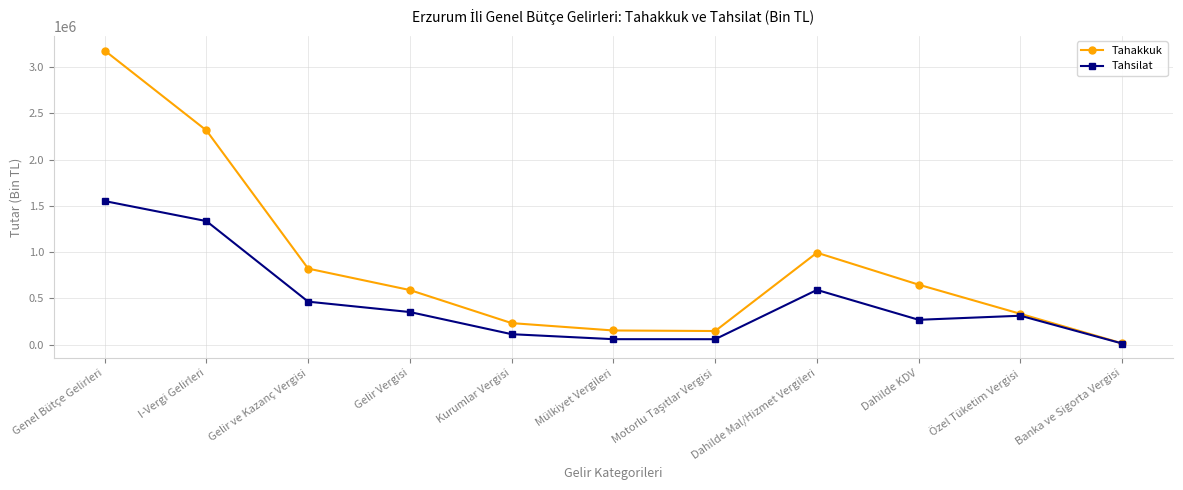

Which label corresponds to the largest value in the chart?

Genel Bütçe Gelirleri